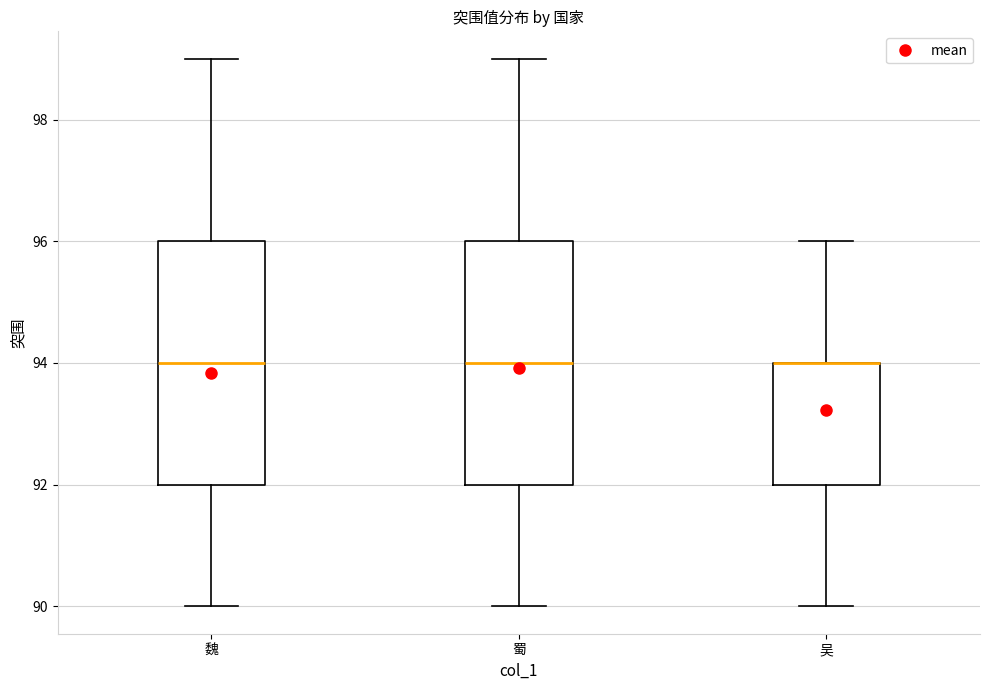

Reading left to right, transcribe this box plot: for each box, give where its median line is, the range the box spans, and where its two whiskers end, as read against the y-axis. The values are not printed on the chart, so give them approximately, as read against the axis.

魏: median 94, box 92 to 96, whiskers 90 to 99
蜀: median 94, box 92 to 96, whiskers 90 to 99
吴: median 94 (drawn on the box's upper edge), box 92 to 94, whiskers 90 to 96